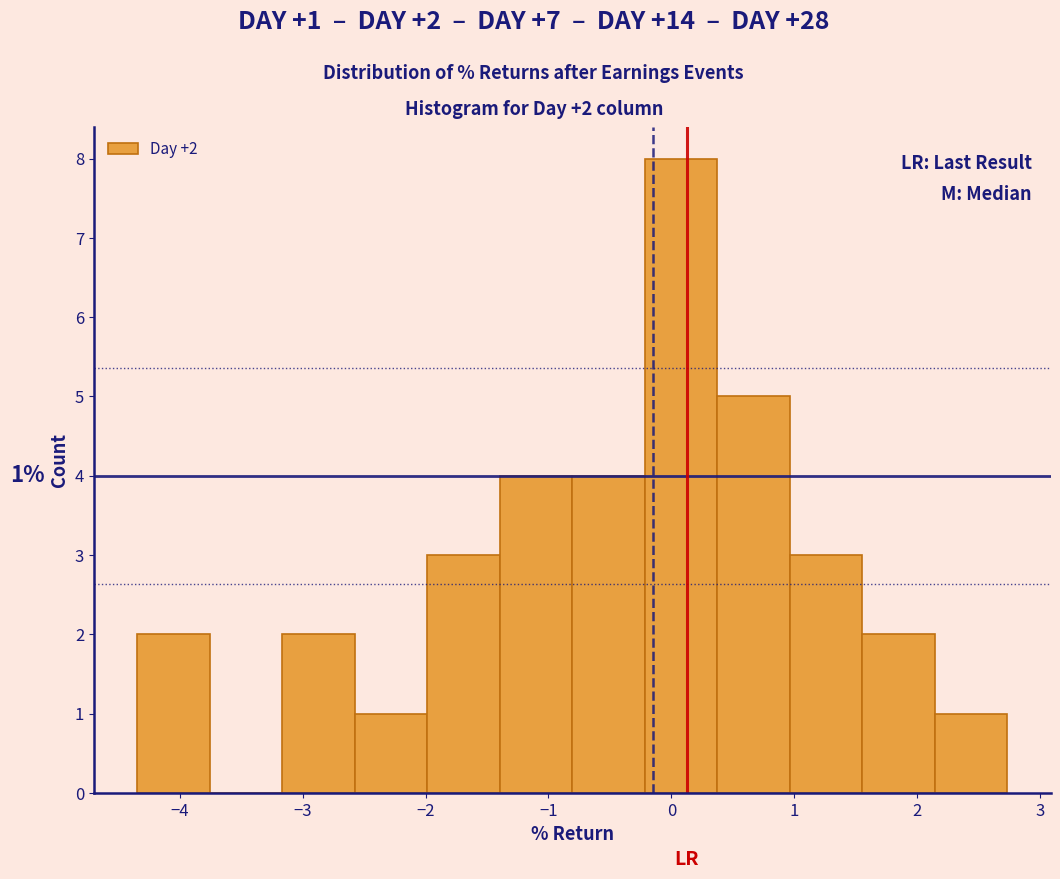

Over which range of the x-axis is the bar tallest?

-0.2 to 0.4